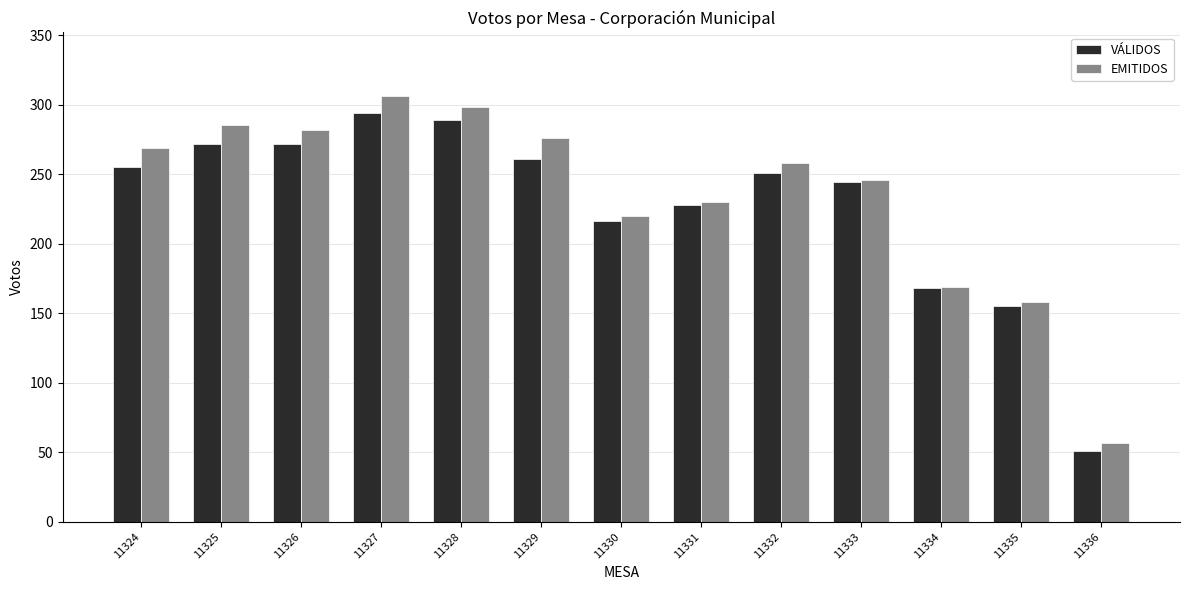

Reading left to right, transcribe all the data shown in this chart.

VÁLIDOS: 11324=255	11325=272	11326=272	11327=294	11328=289	11329=261	11330=216	11331=228	11332=251	11333=244	11334=168	11335=155	11336=51
EMITIDOS: 11324=269	11325=285	11326=282	11327=306	11328=298	11329=276	11330=220	11331=230	11332=258	11333=246	11334=169	11335=158	11336=57